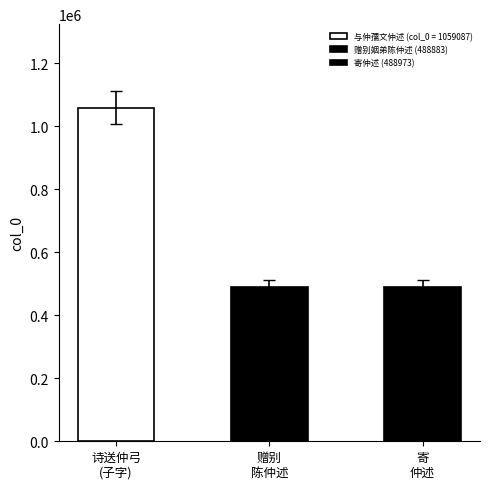

Is it true that the value at 寄 仲述 is 743319.9?

False